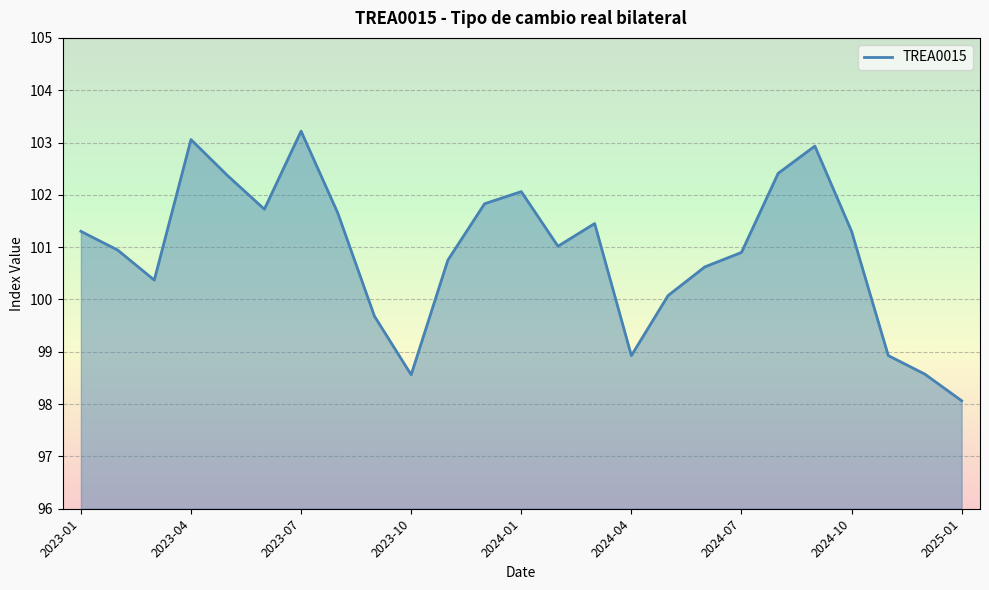

How many lines are shown in the chart?

1